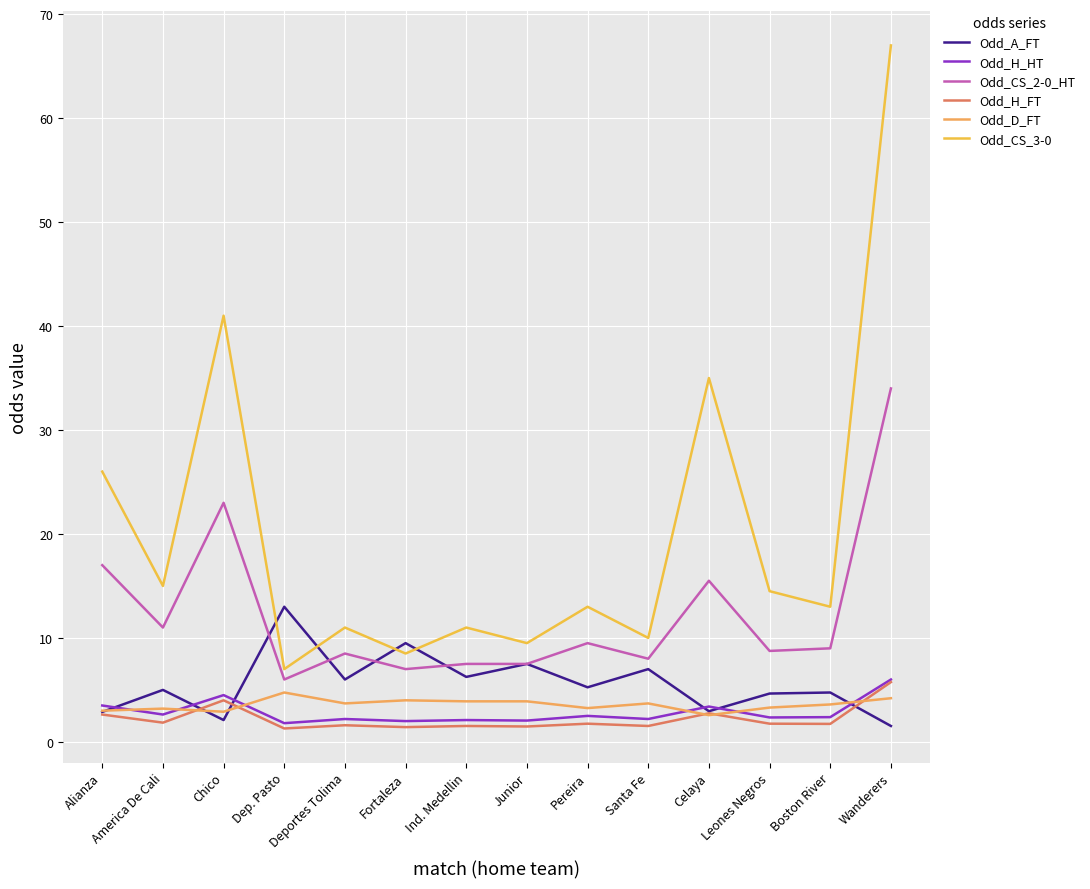

What is the average value of the Odd_H_HT series?

2.8